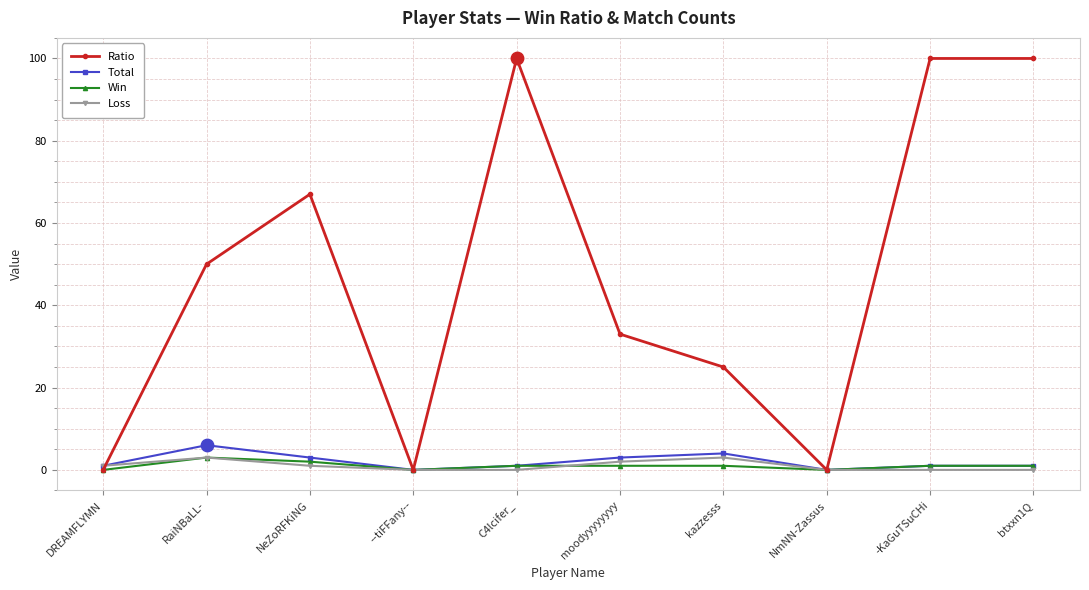

Which series changed the most between kazzesss and NmNN-Zassus?

Ratio